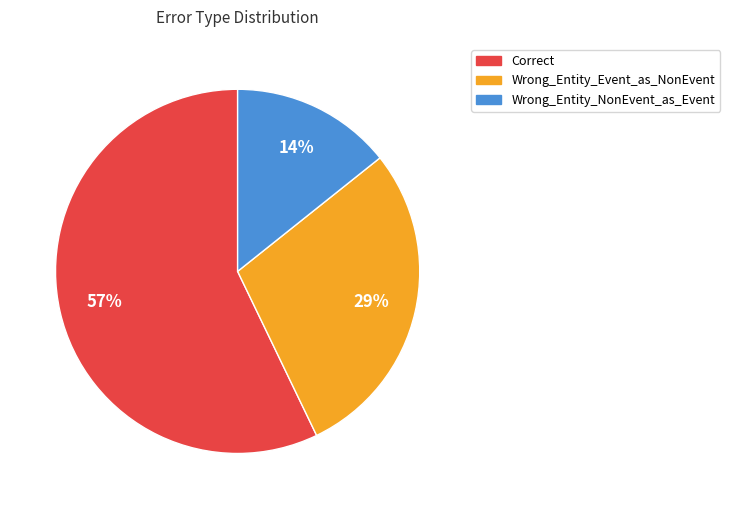

Between Wrong_Entity_NonEvent_as_Event and Correct, which is larger?

Correct